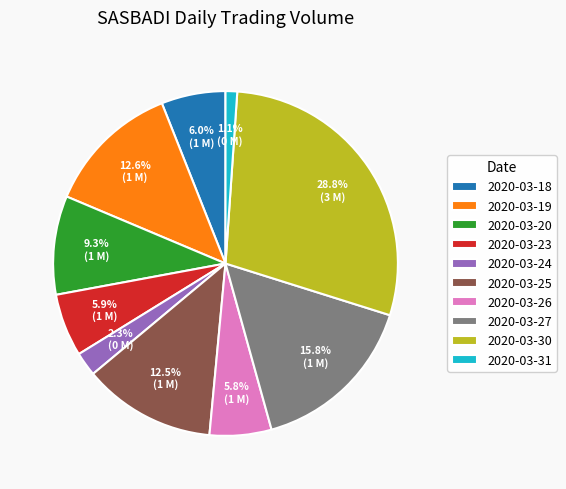

Which slice is the smallest?

2020-03-31